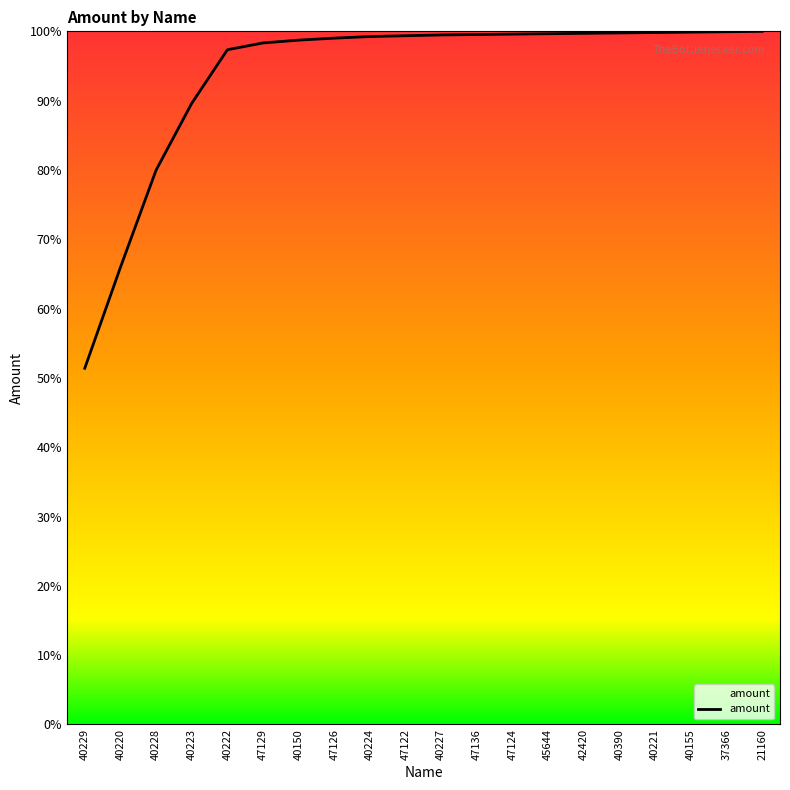

What value does the data have at 47124?

99.6